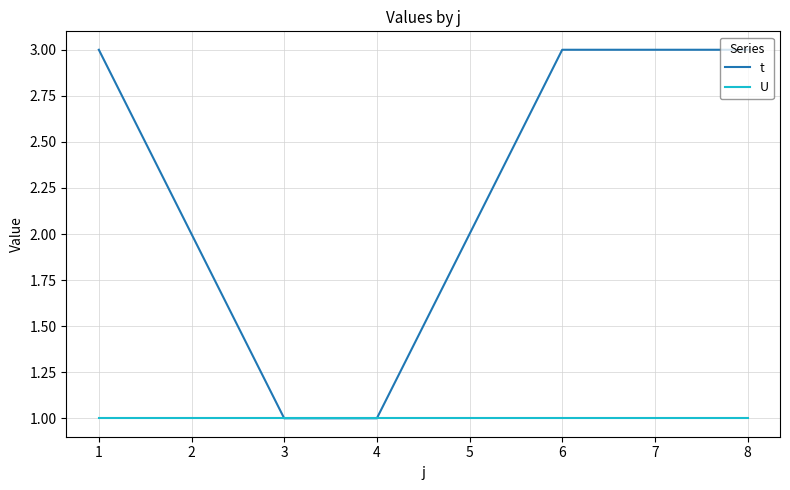

What is the sum of the U values at 7 and 3?

2